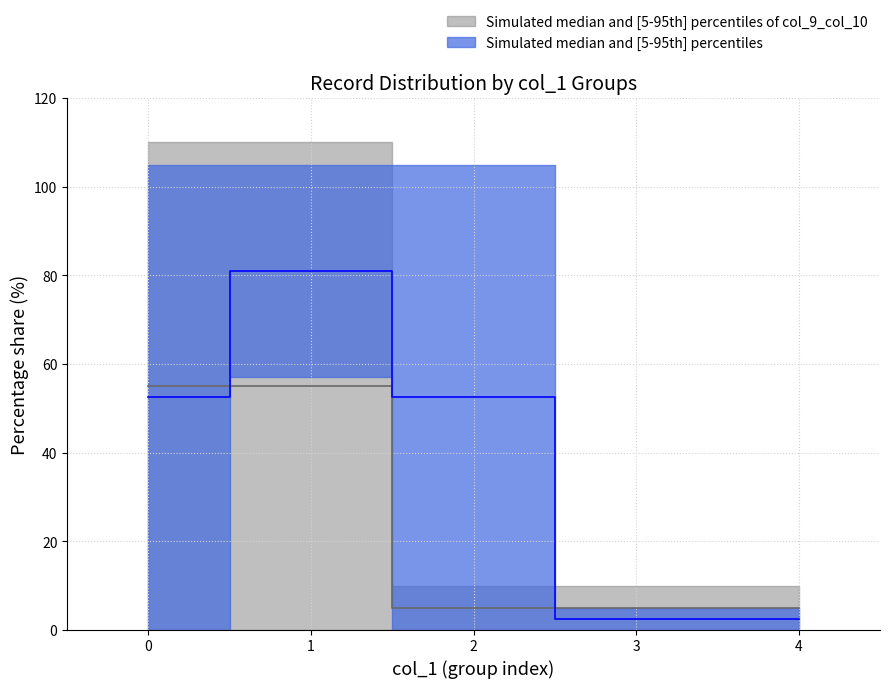

How many positive values does the col_10 series have?

6